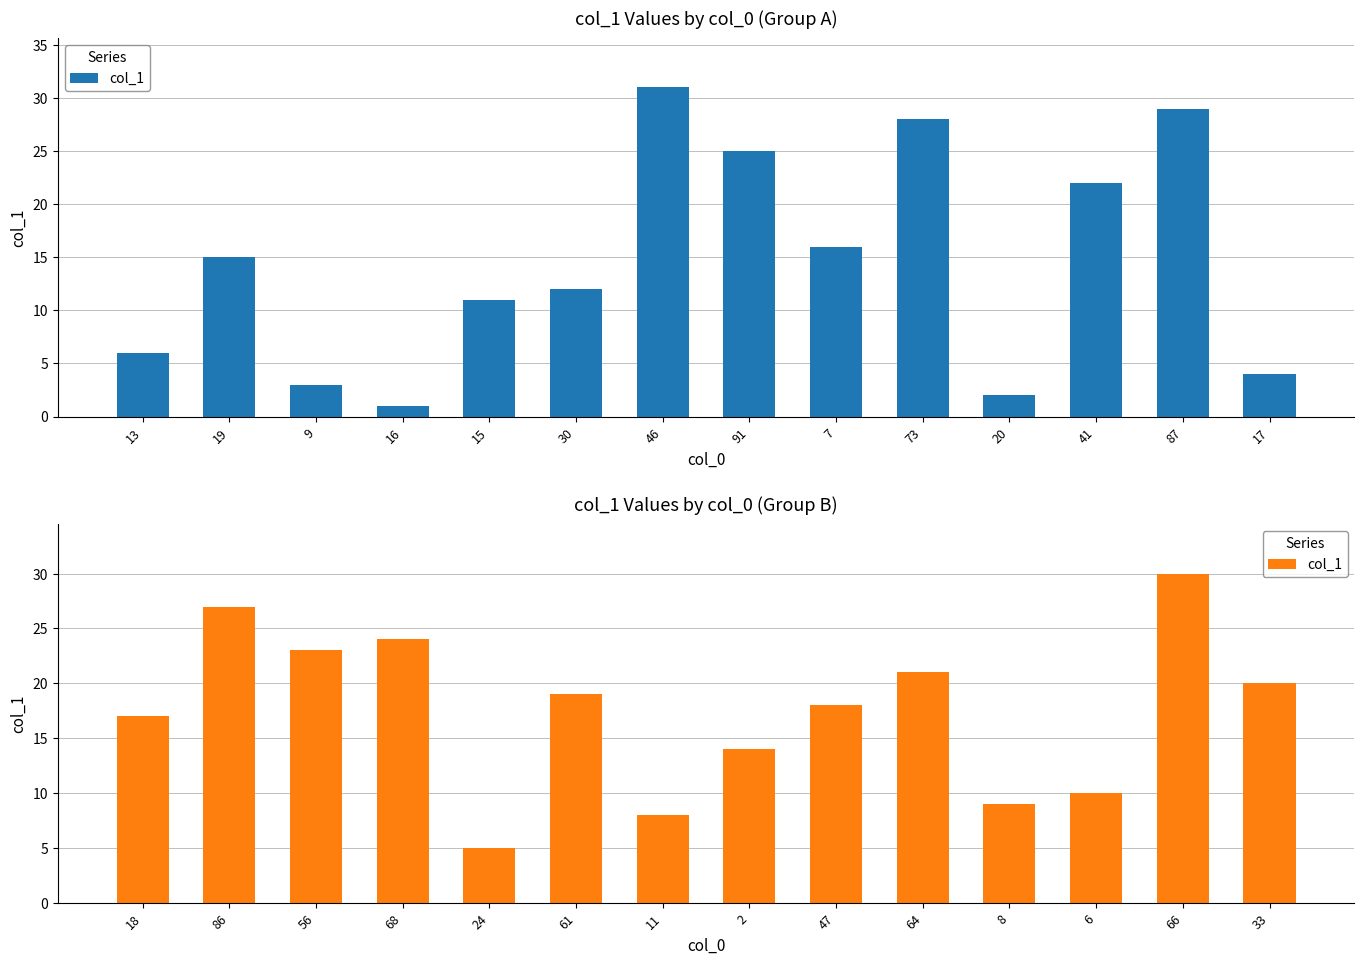

Count the number of data series in this chart.

1